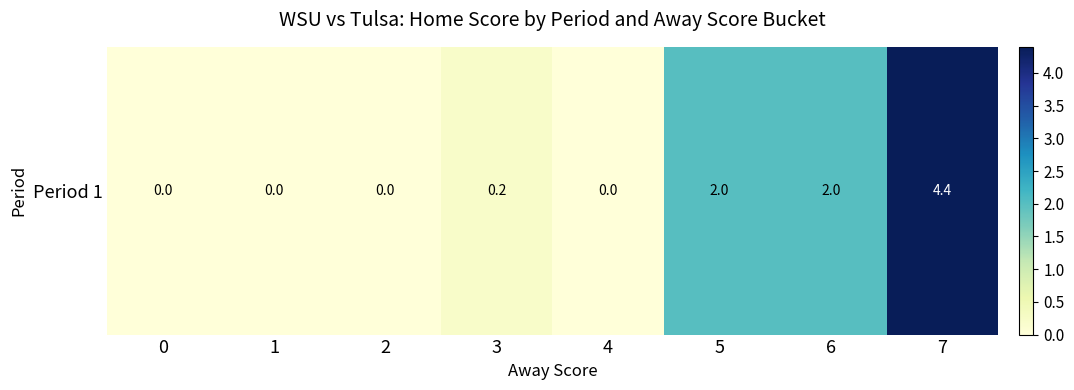

How many positive values are there?

4